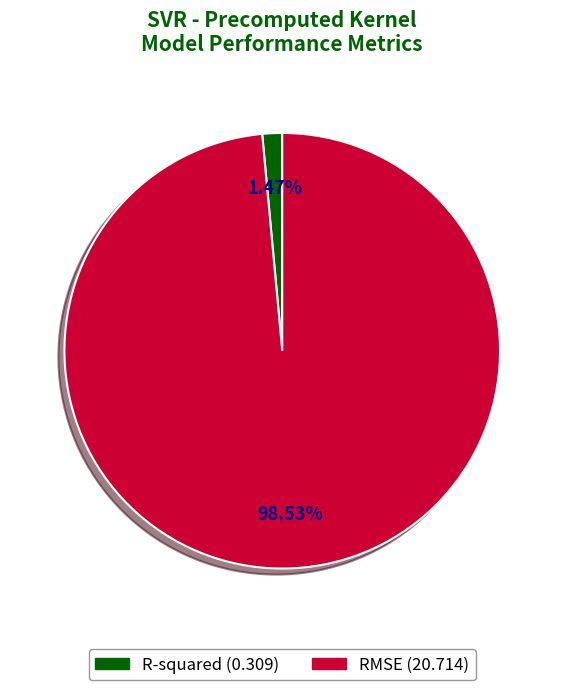

To the nearest percent, what is the average slice percentage?

50%